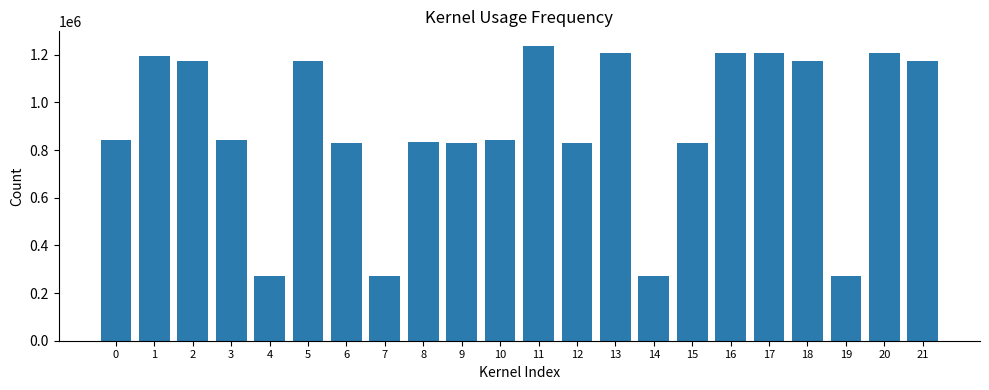

The chart shows a value of 1208177 at 16. True or false?

True